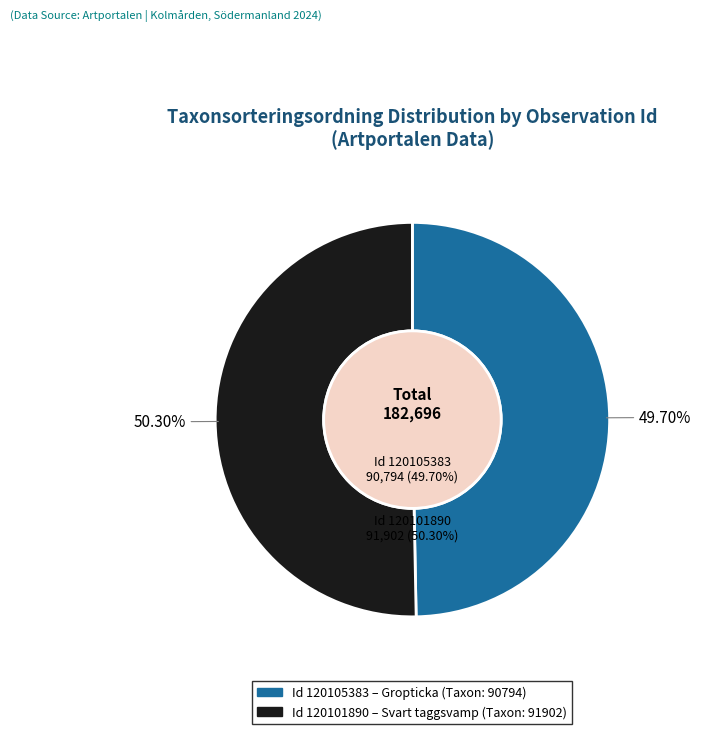

The 120101890 slice represents 50% of the pie. True or false?

True